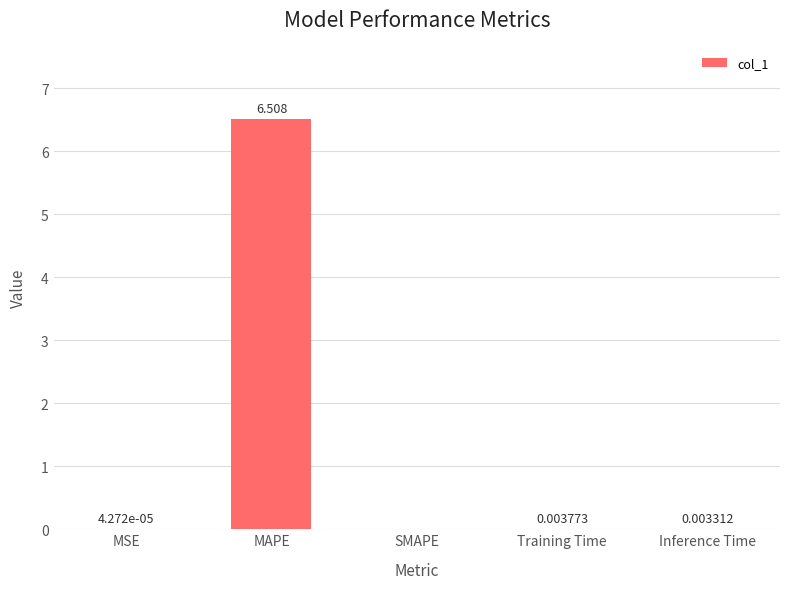

Where is the data nearest to the value 3?

Training Time